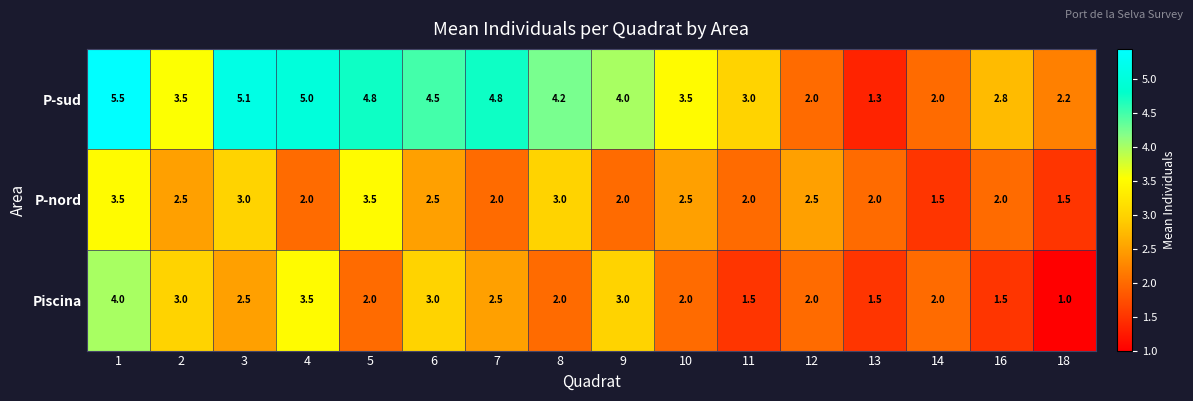

Between 4 and 9, which series saw the biggest shift?

P-sud